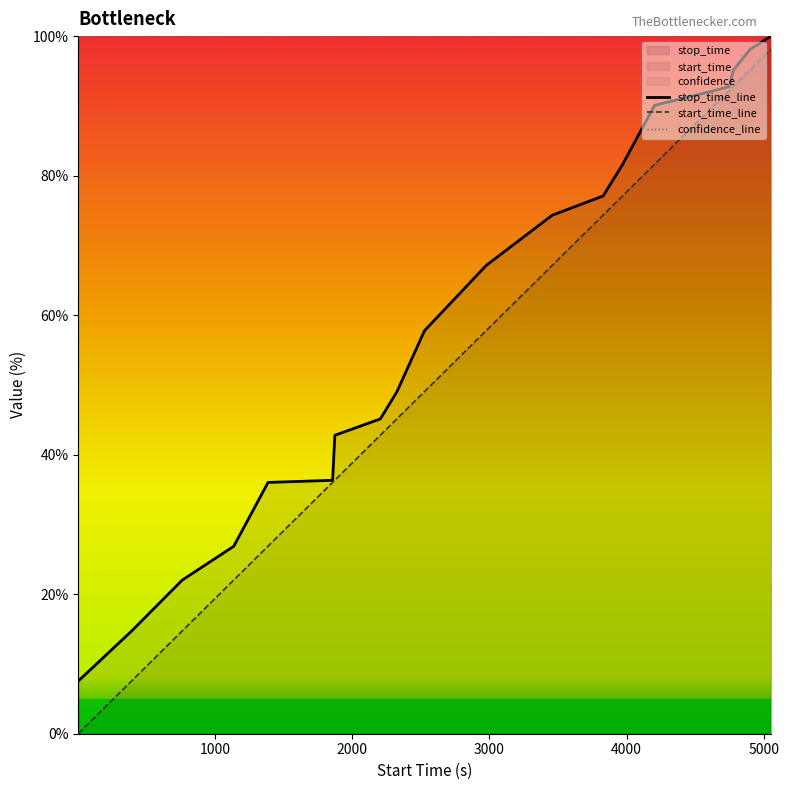

Is this an area chart (filled region under the line)?

No